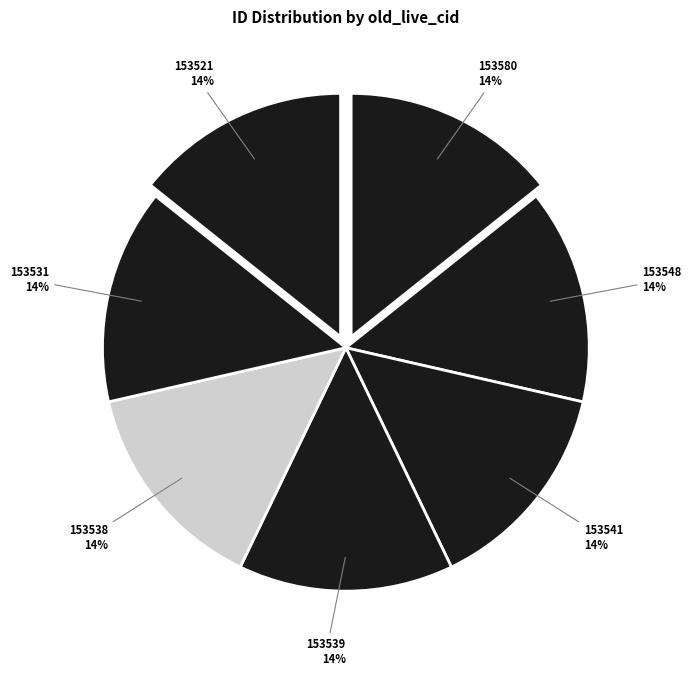

Do 153538 and 153521 together represent more than half of the pie?

No